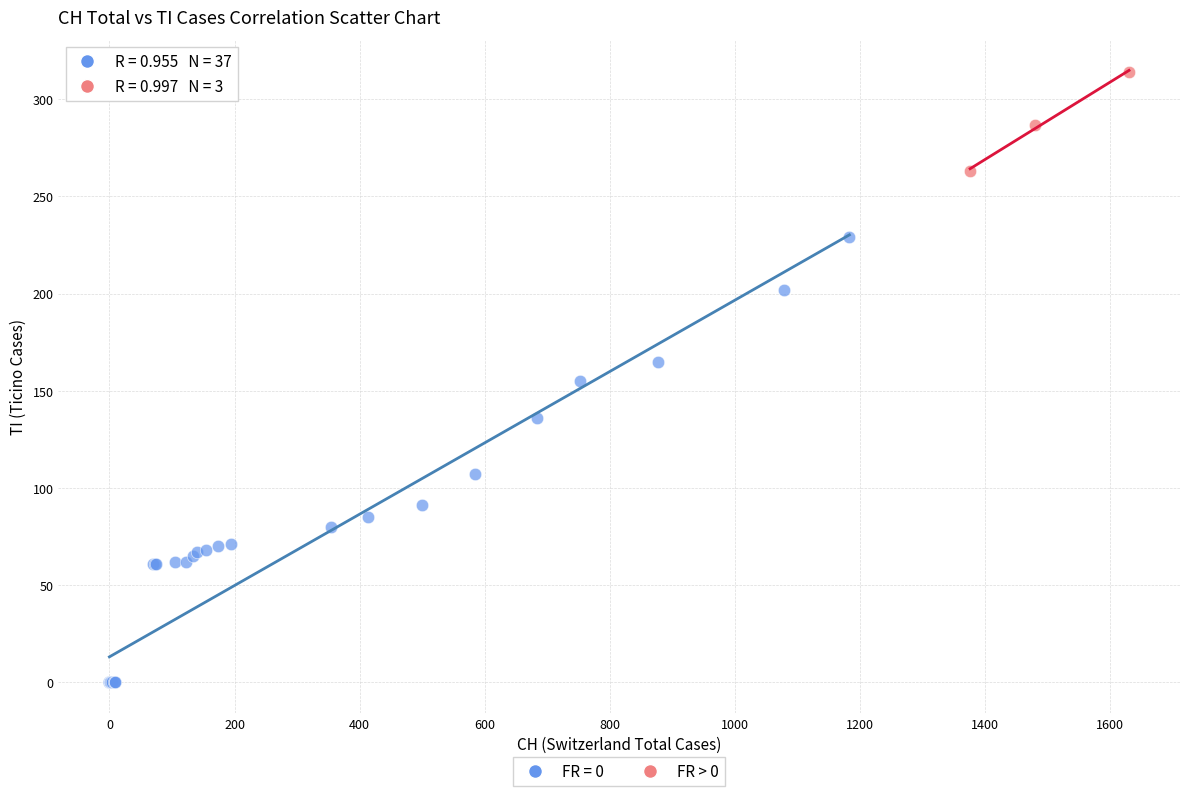

Which series reaches the minimum Y coordinate?

FR = 0